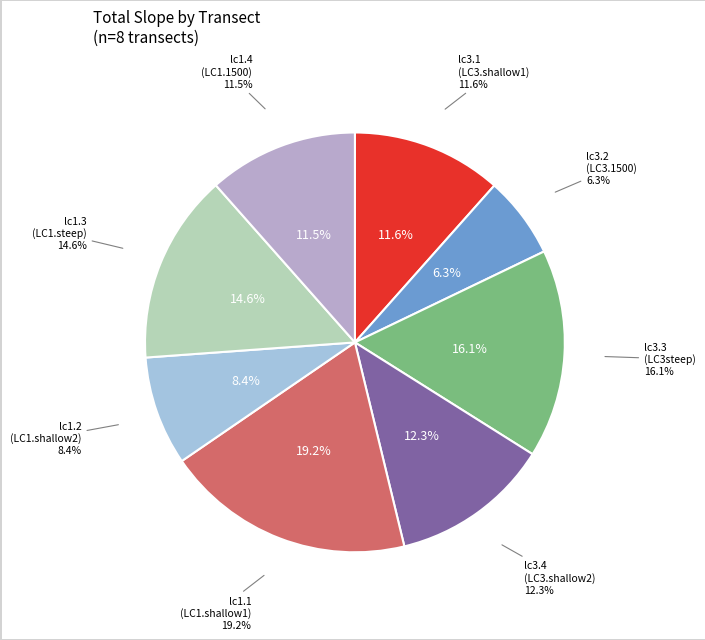

Is lc3.3 (LC3steep) the majority of the pie?

No